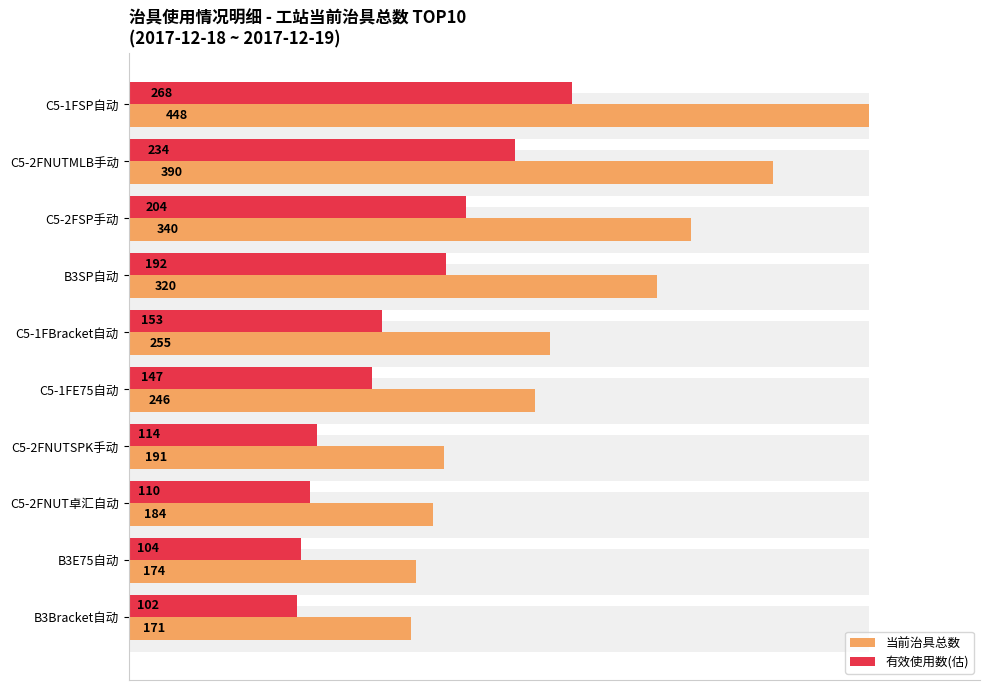

How many values in the 有效使用数(估) series exceed 153?

4